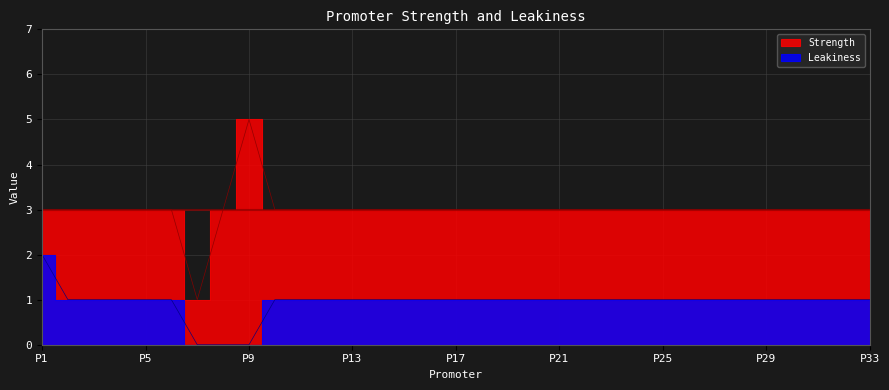

At which label is Strength closest to 3?

P1